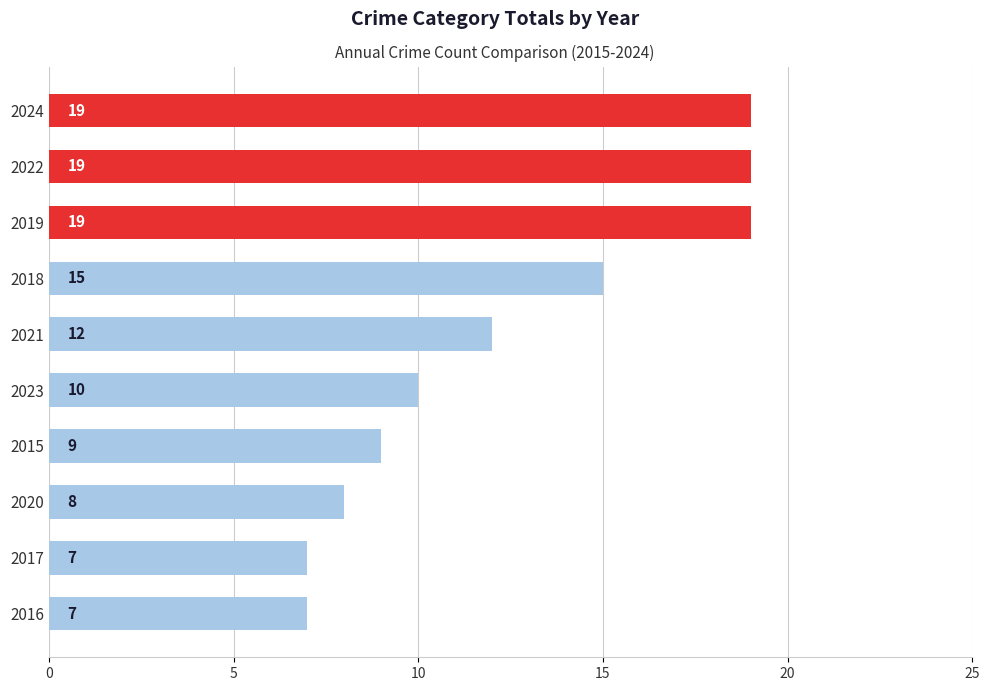

What is the change in value from 2017 to 2023?

+3